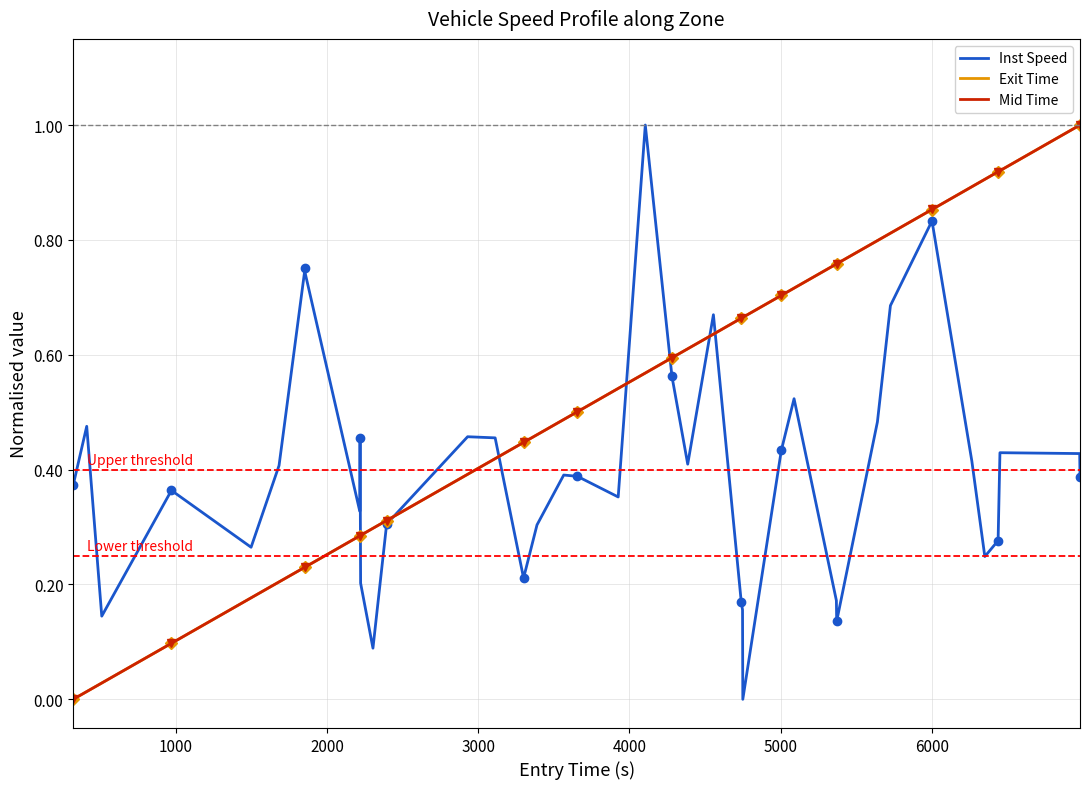

How many times do Exit Time and Mid Time cross each other?

18